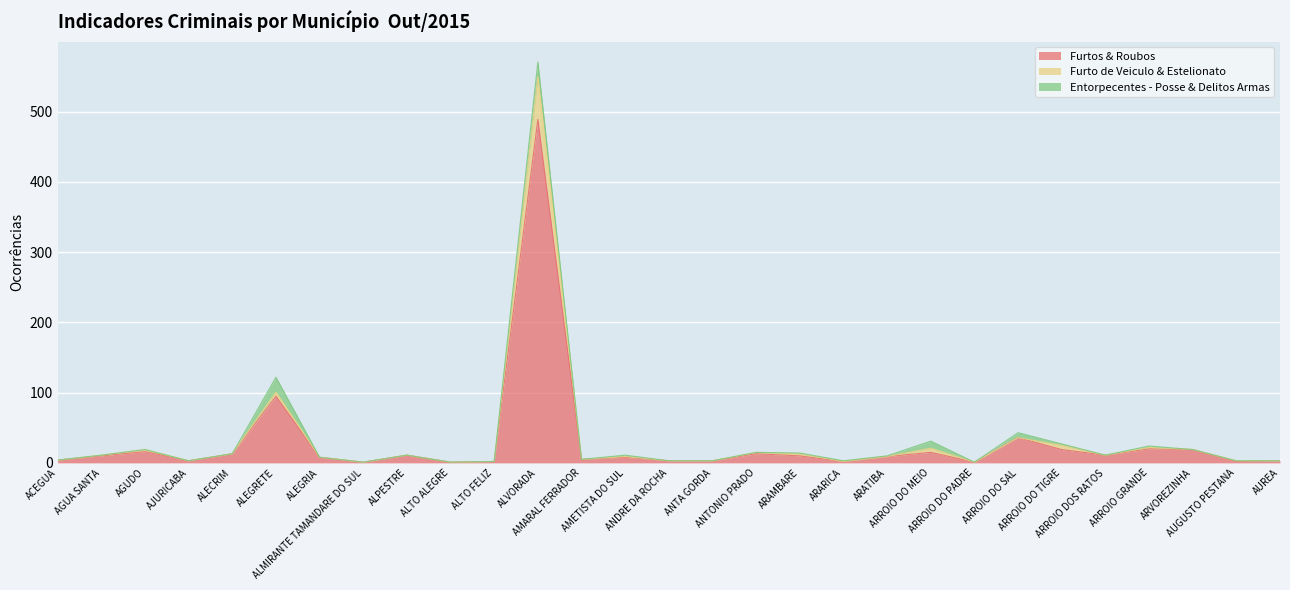

What is the highest value of the Furtos & Roubos series?

489